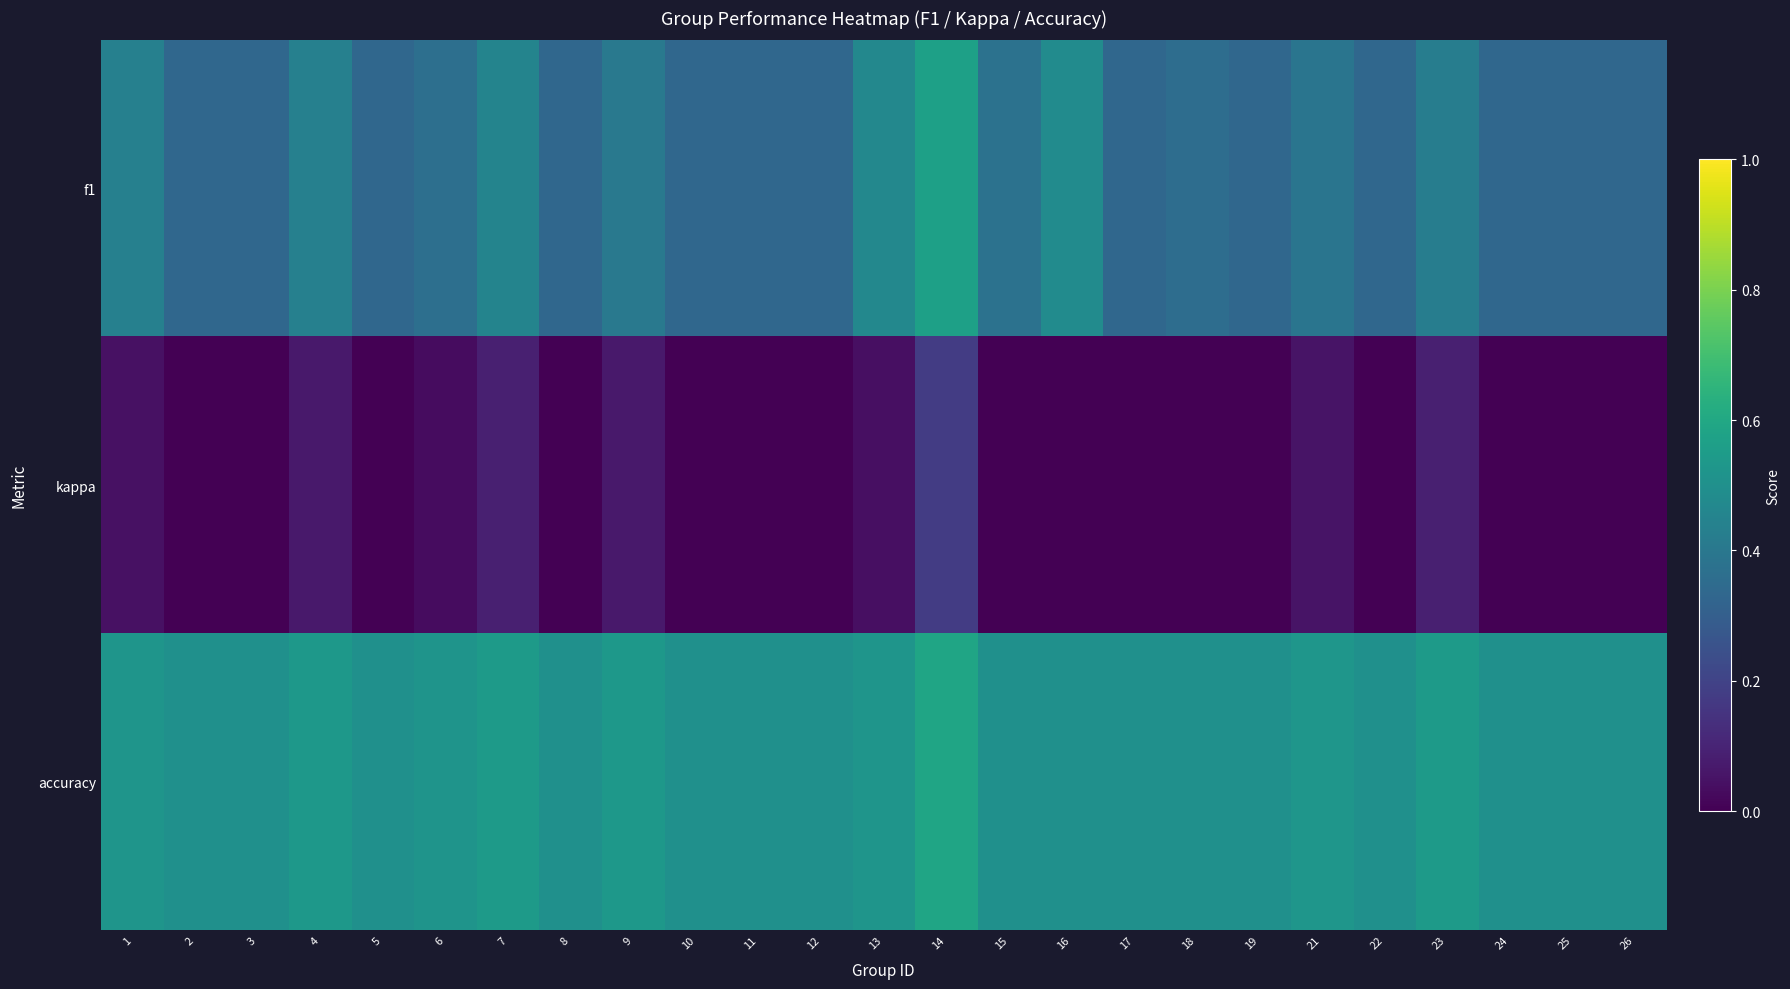

What is the maximum value shown in the chart?

0.6